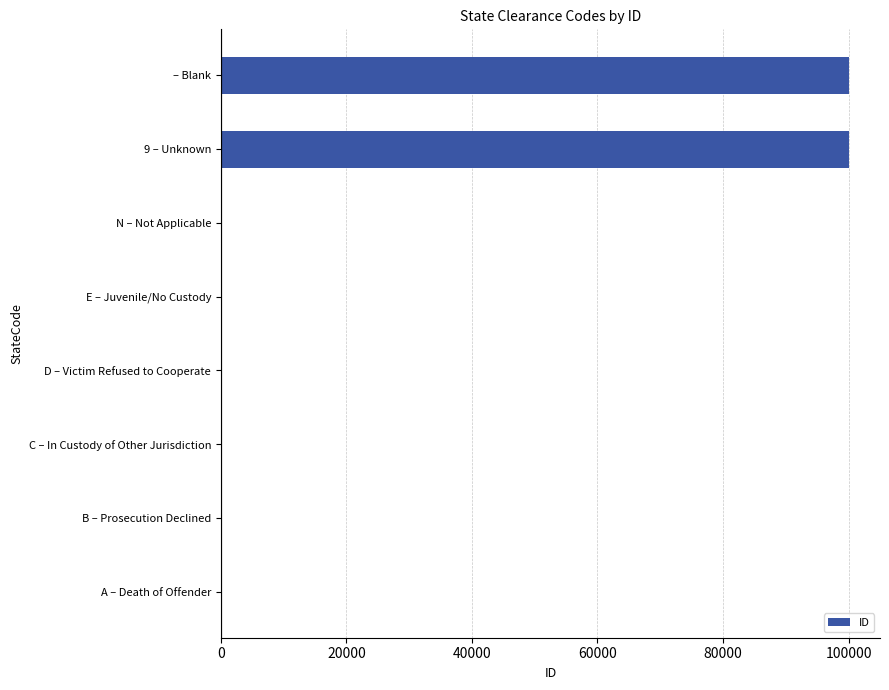

How many data points does each series have?

8